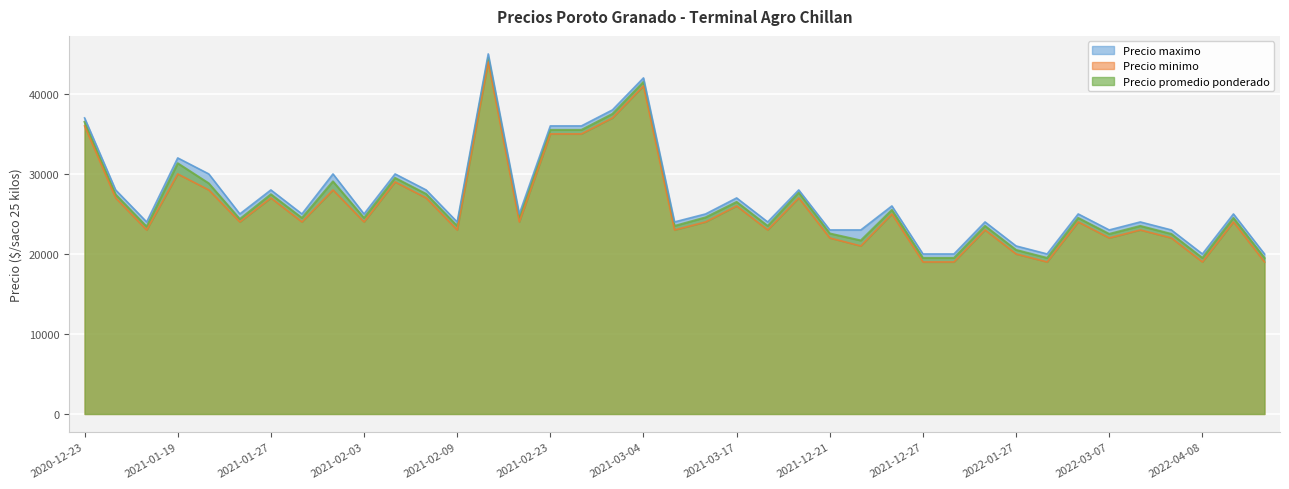

True or false: Precio promedio ponderado and Precio minimo intersect in this chart.

False